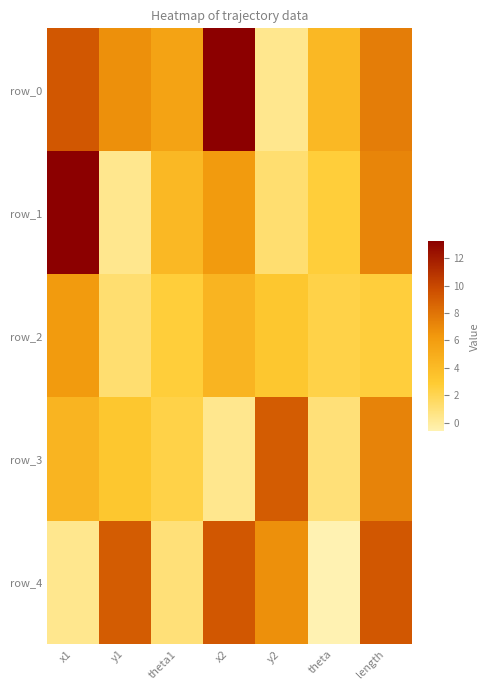

Is it true that row_4 equals -0.6 at theta?

True